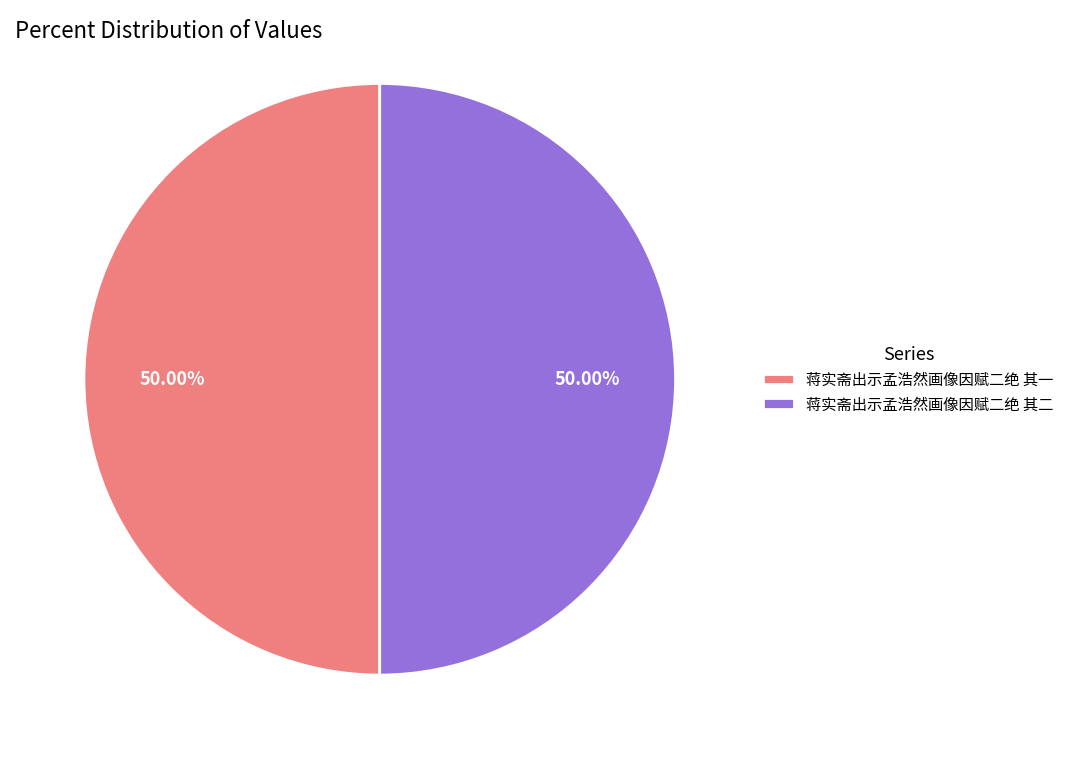

Is the sum of 蒋实斋出示孟浩然画像因赋二绝 其一 and 蒋实斋出示孟浩然画像因赋二绝 其二 greater than half?

Yes